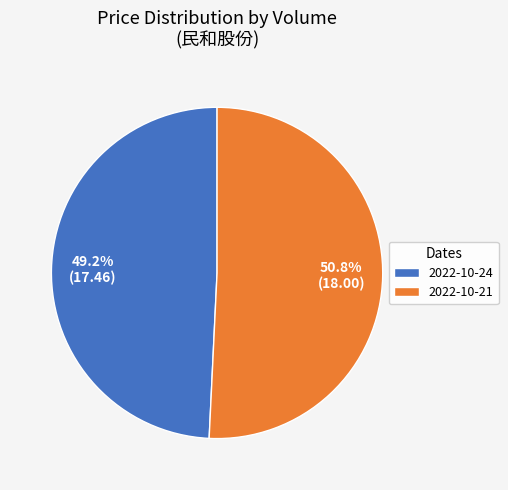

To the nearest percent, what is the difference between the largest and smallest slice percentages?

2%